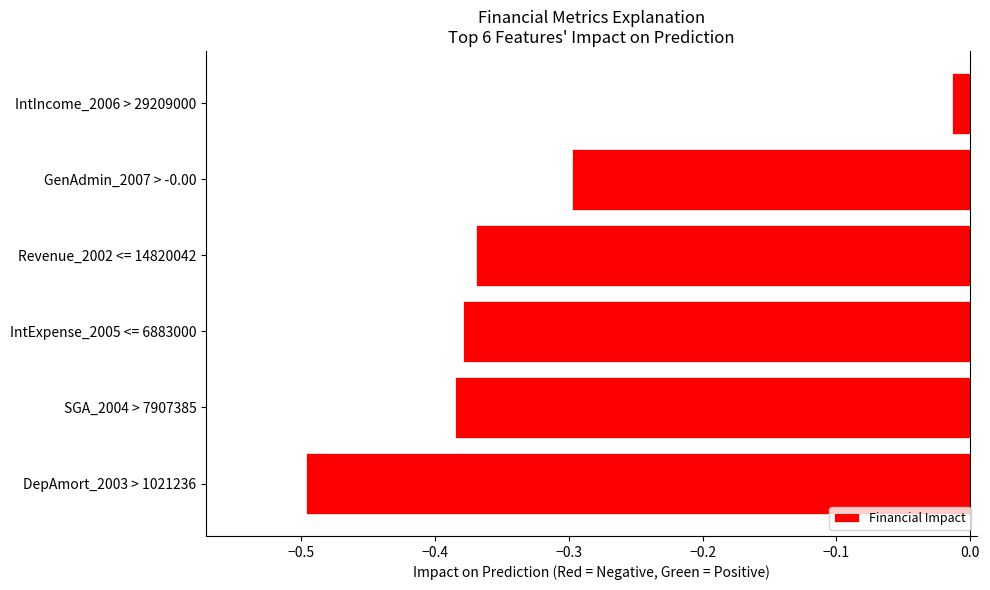

What is the difference between the second highest and second lowest values?

0.1